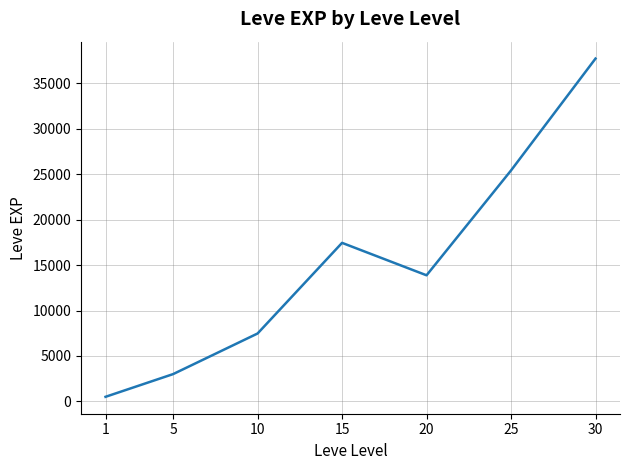

What is the change in value from 10 to 25?

+17935.0